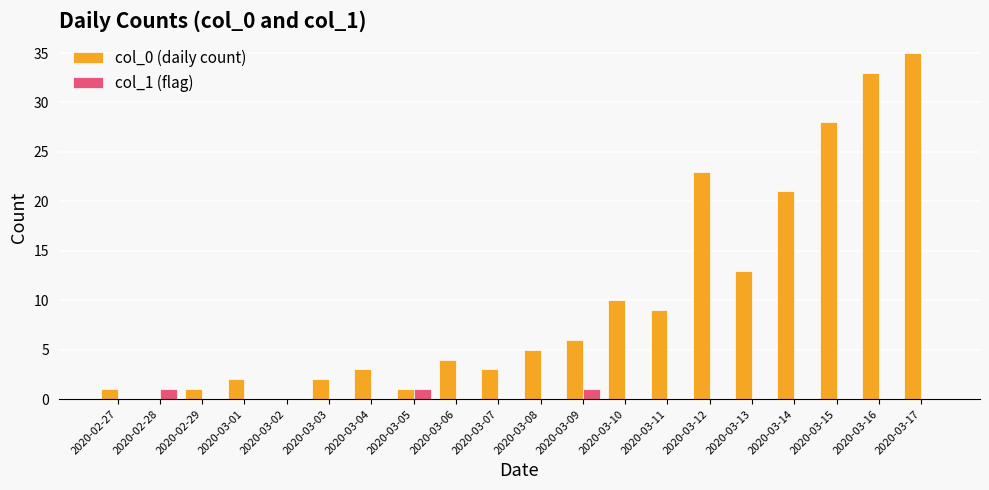

Reading left to right, extract all data points from this chart.

col_0 (daily count): 1	0	1	2	0	2	3	1	4	3	5	6	10	9	23	13	21	28	33	35
col_1 (flag): 0	1	0	0	0	0	0	1	0	0	0	1	0	0	0	0	0	0	0	0